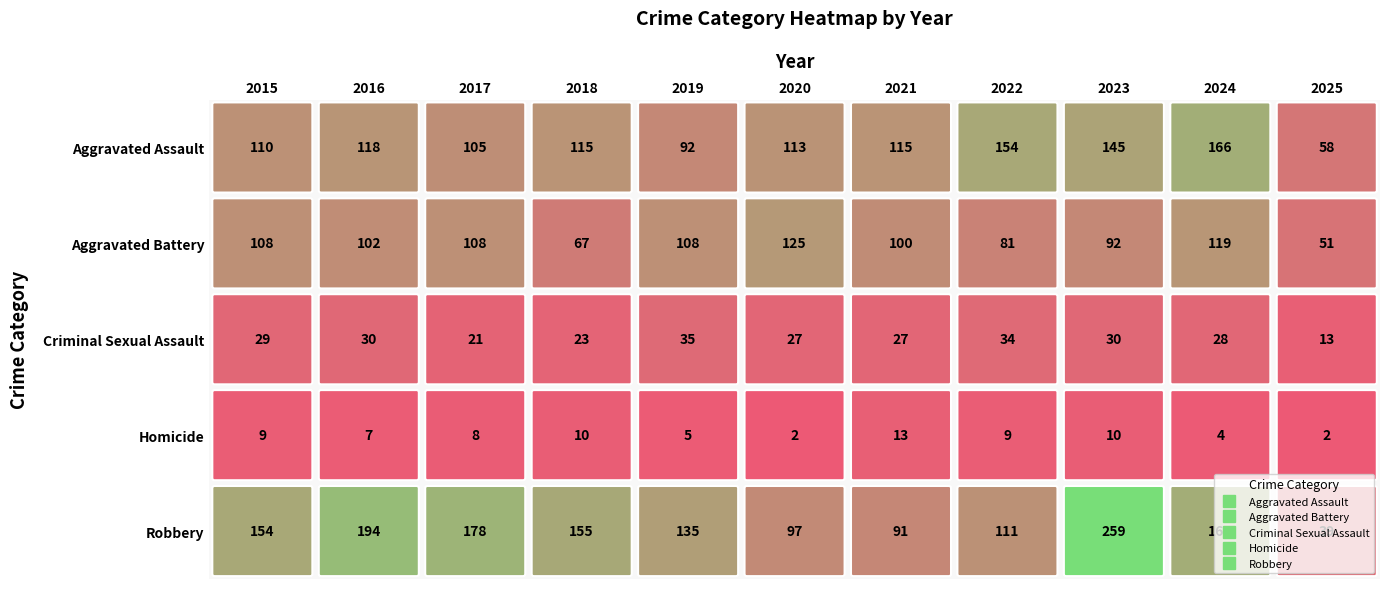

List the labels in order of Aggravated Assault value, smallest first.

2025, 2019, 2017, 2015, 2020, 2018, 2021, 2016, 2023, 2022, 2024